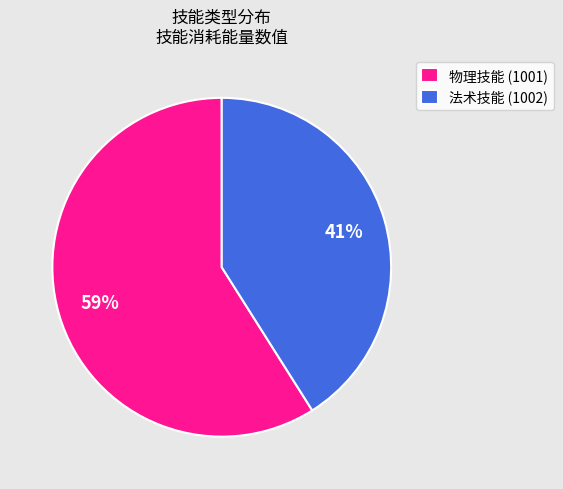

How many segments does this pie chart have?

2